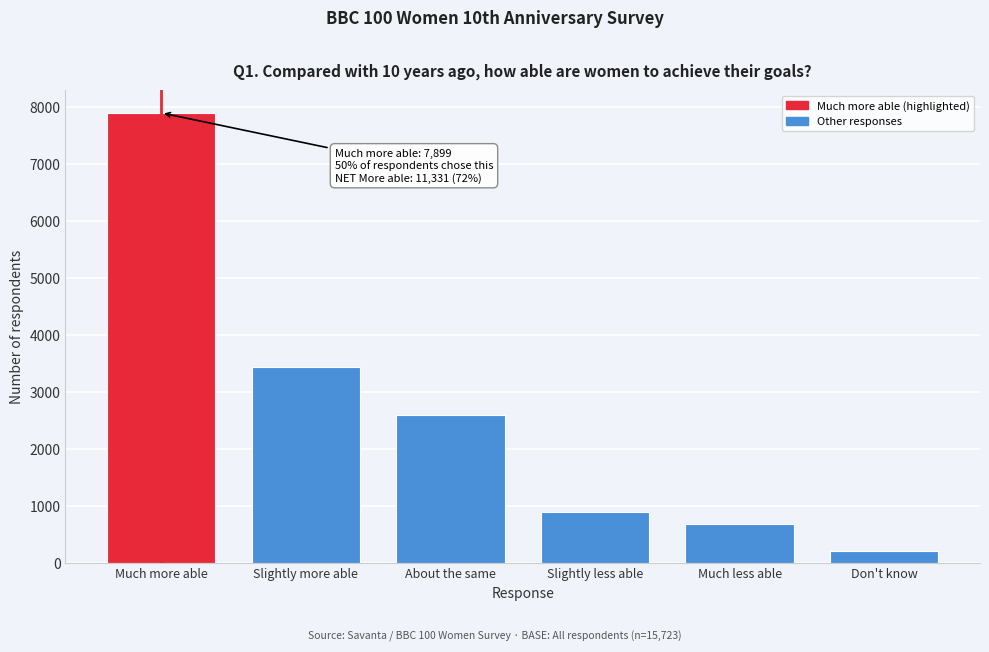

Reading right to left, list all the values displayed in this chart.

211	692	889	2599	3432	7899